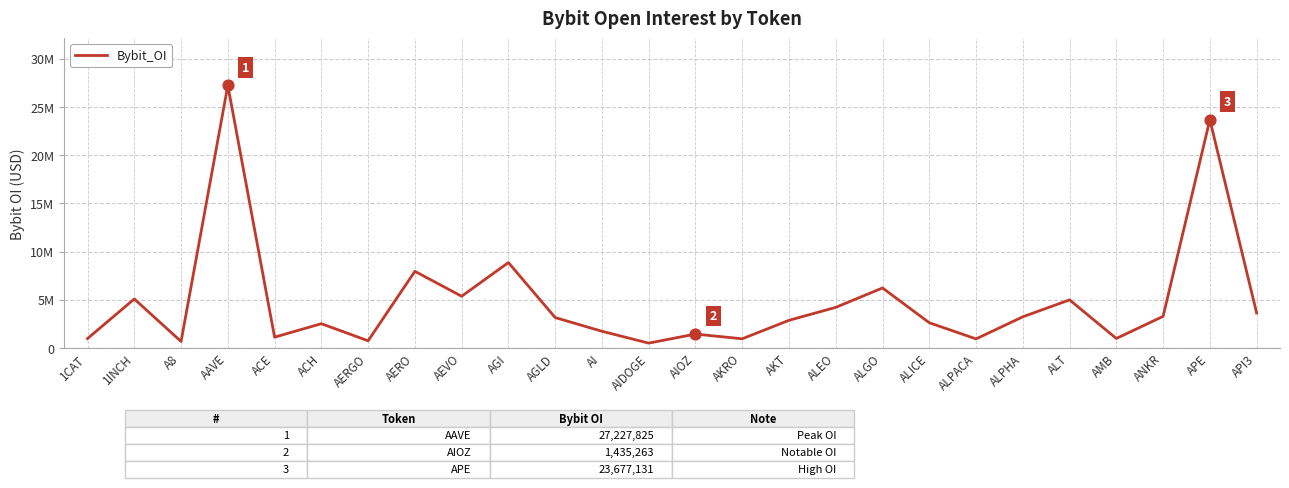

Between ALPHA and 1CAT, which is larger?

ALPHA